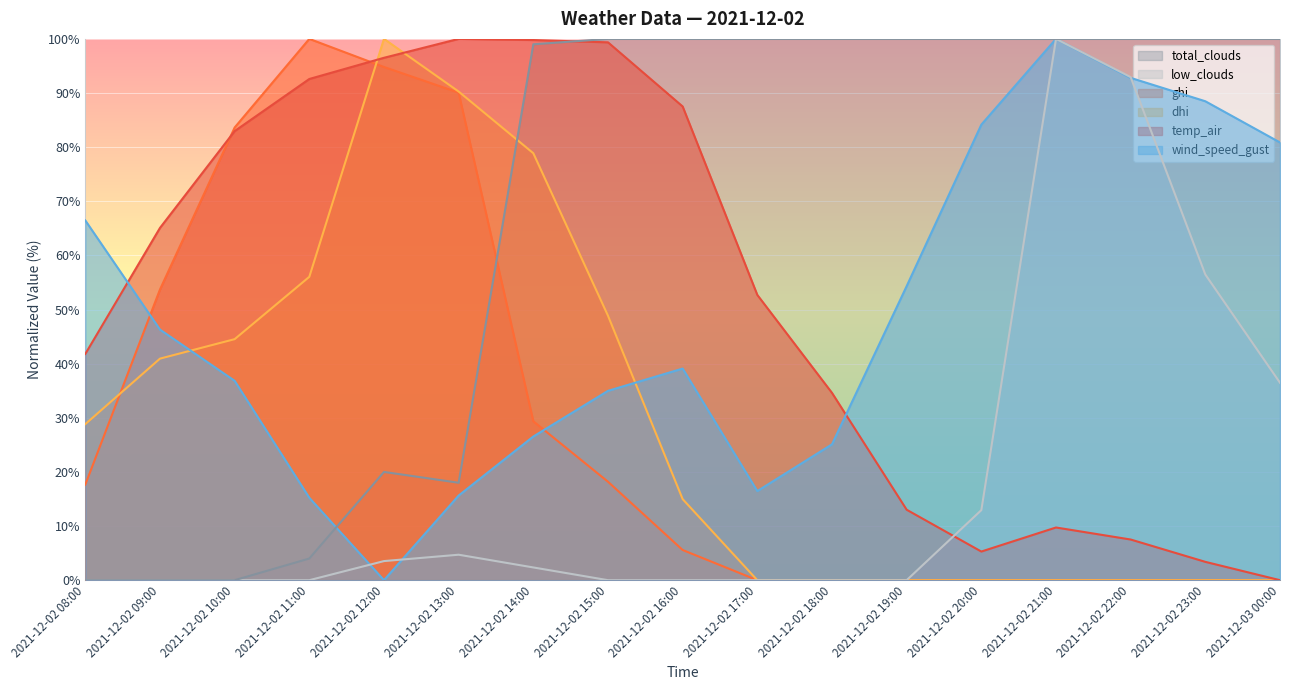

How many lines are shown in the chart?

6